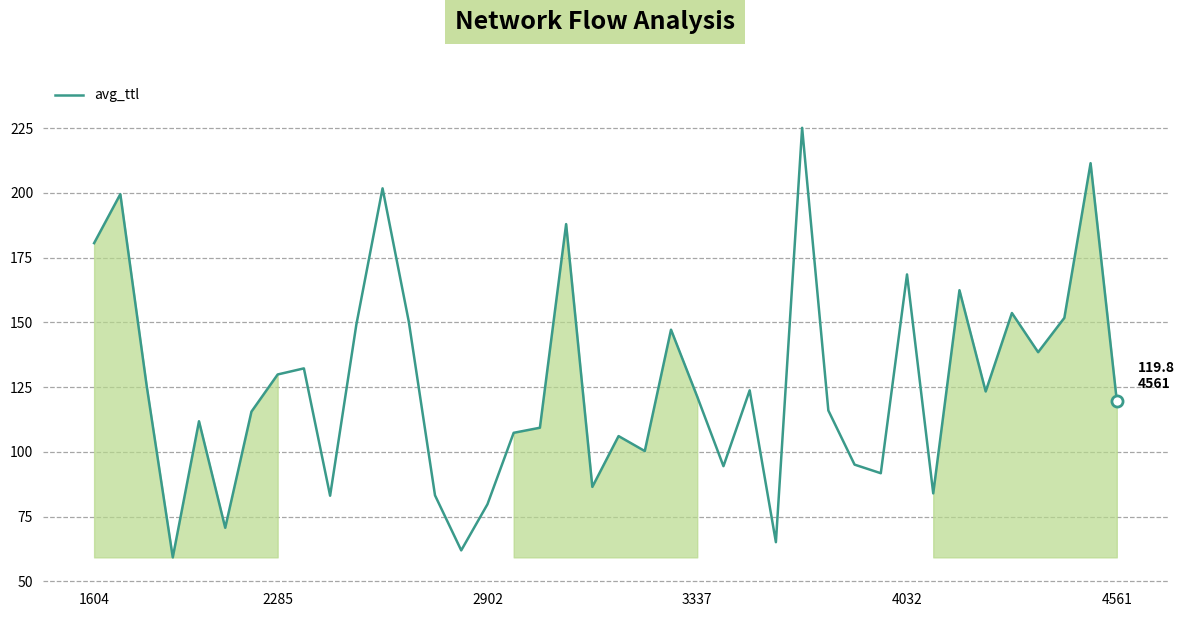

What is the minimum value shown in the chart?

59.3